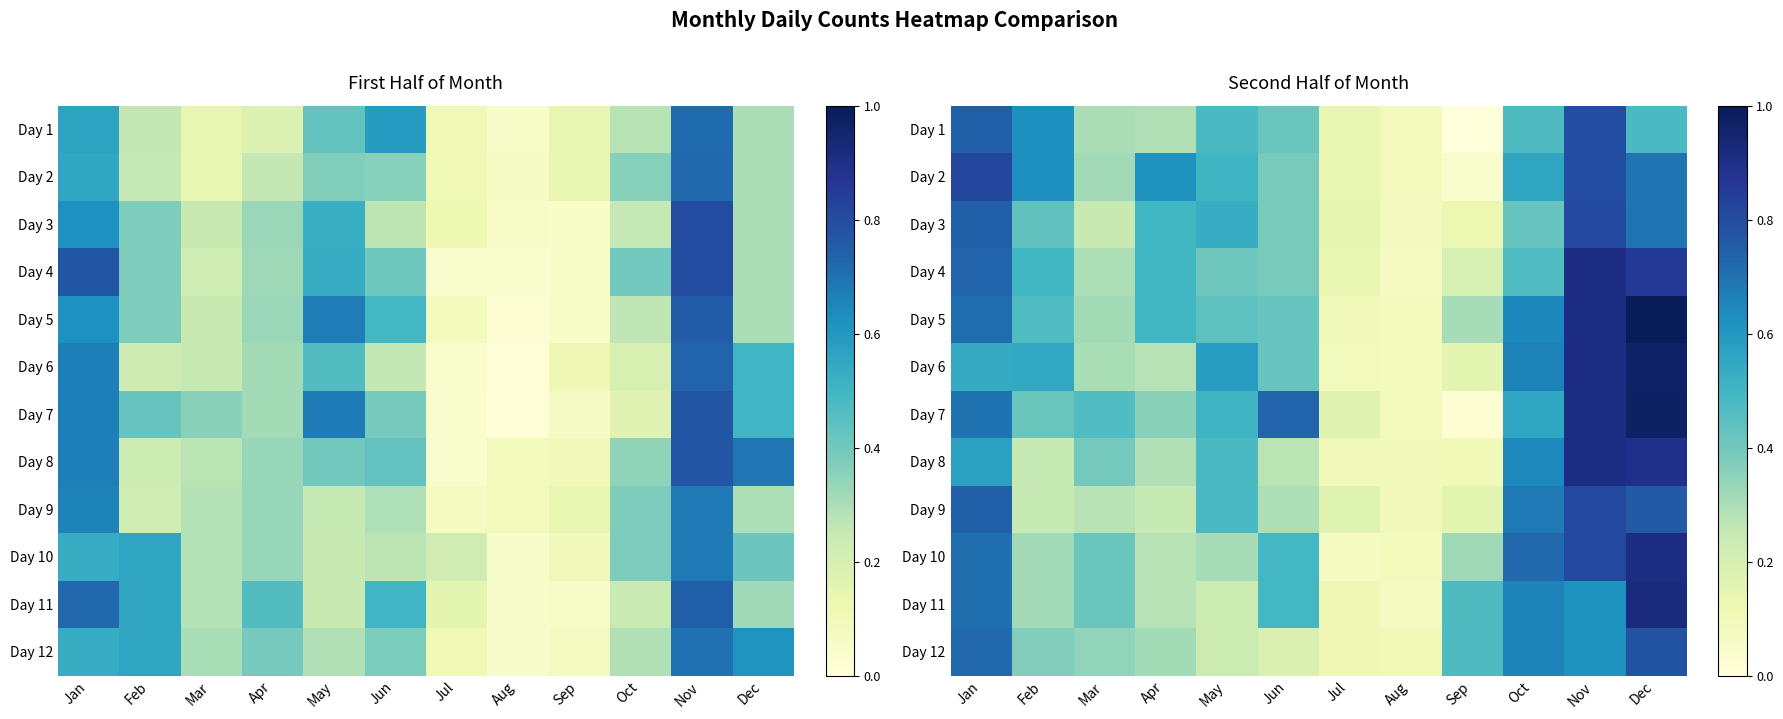

Which series has the largest total across all categories?

Day 5